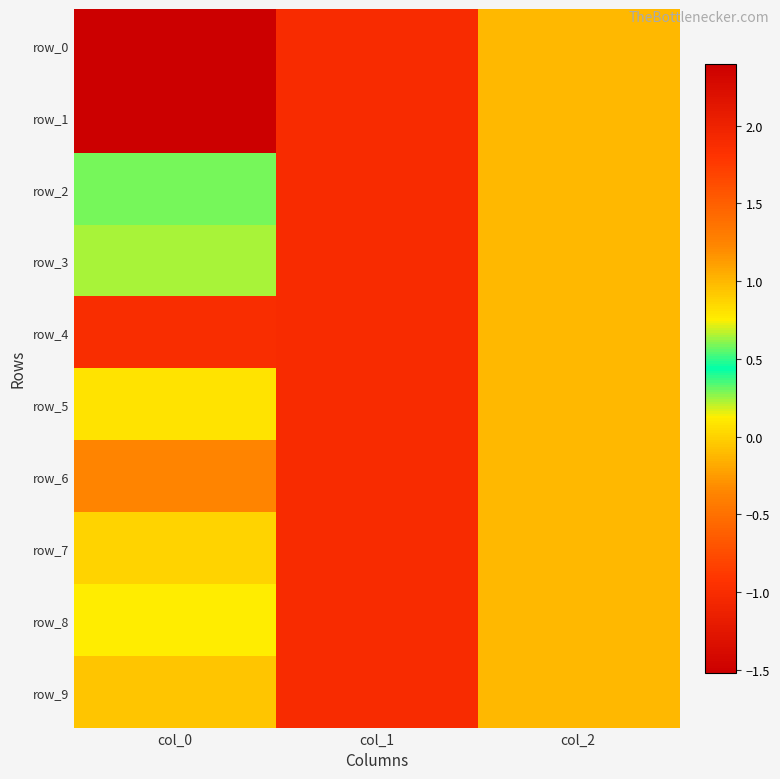

How many series are shown in this chart?

10